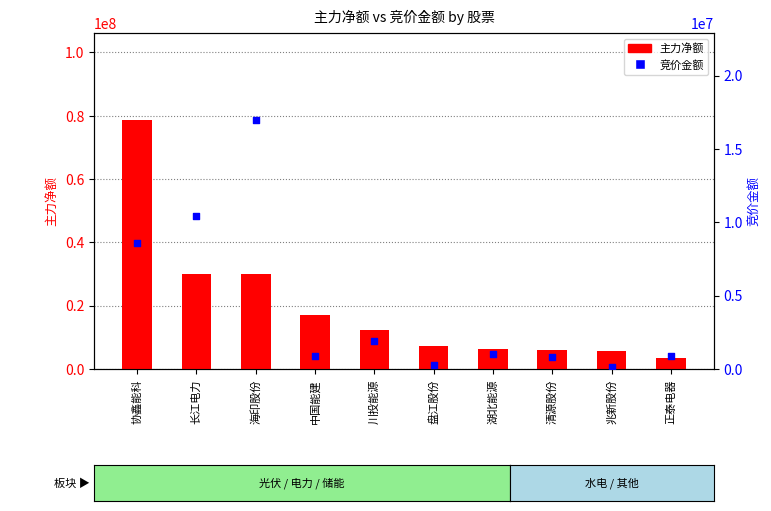

Is the value of 竞价金额 at 川投能源 greater than the value of 主力净额 at 协鑫能科?

No